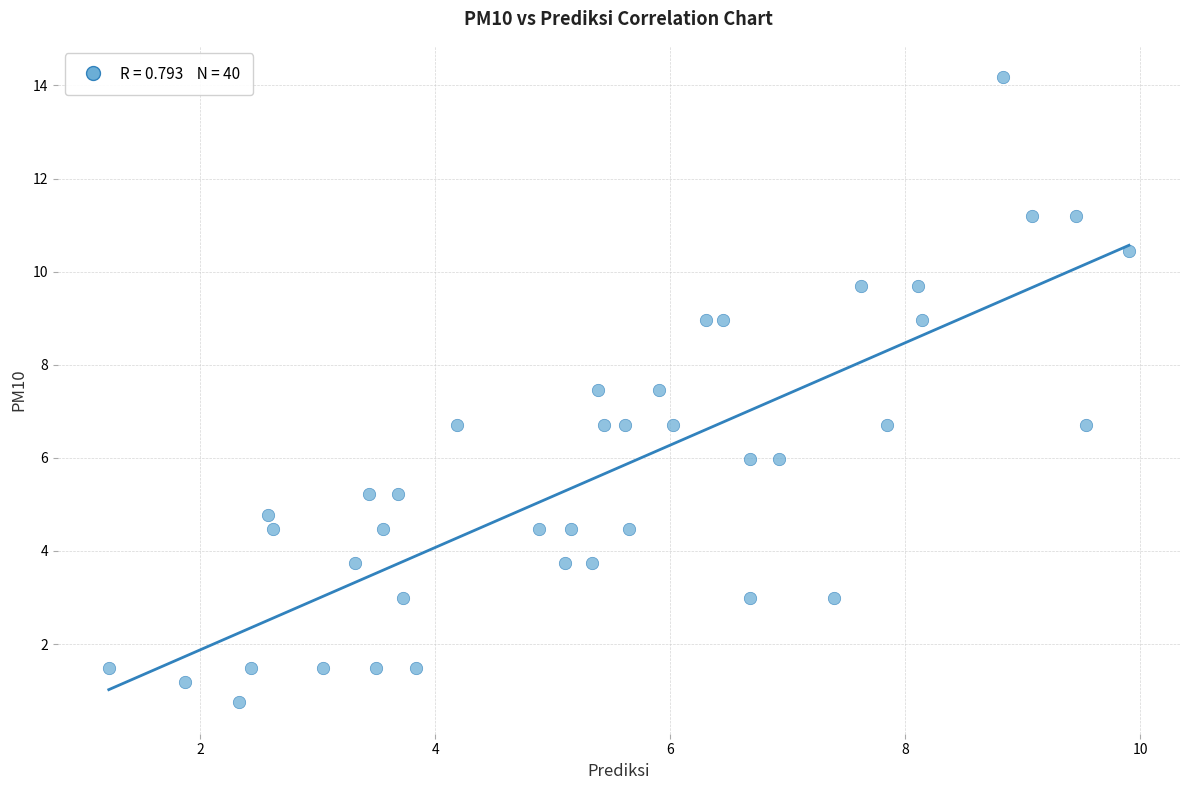

What is the range of X values (max minus min)?

8.7